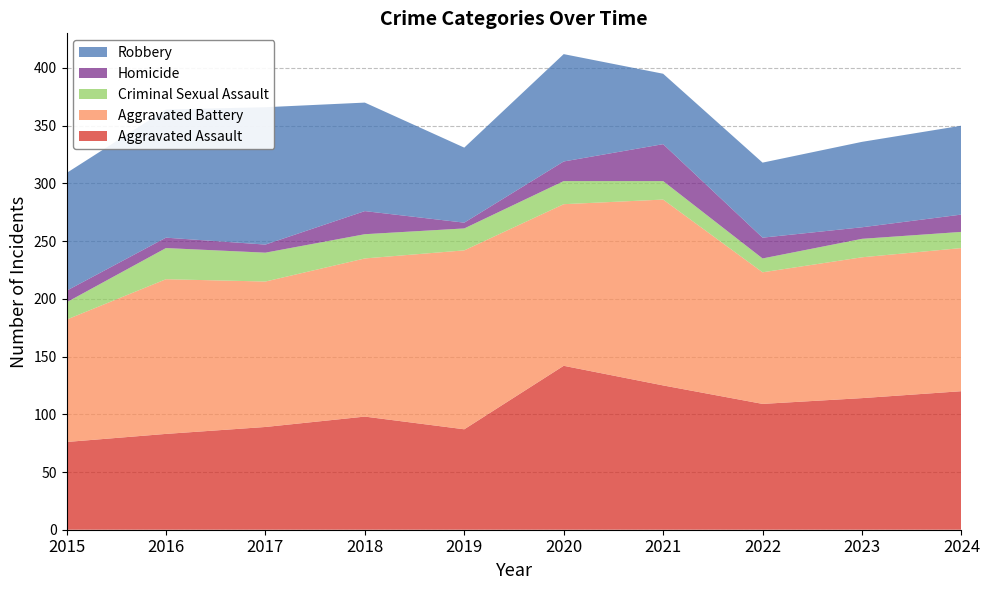

Reading left to right, transcribe all the data shown in this chart.

Aggravated Assault: 76	83	89	98	87	142	125	109	114	120
Aggravated Battery: 106	134	126	137	155	140	161	114	122	124
Criminal Sexual Assault: 15	27	25	21	19	20	16	12	16	14
Homicide: 10	9	7	20	5	17	32	18	10	15
Robbery: 102	111	119	94	65	93	61	65	74	77